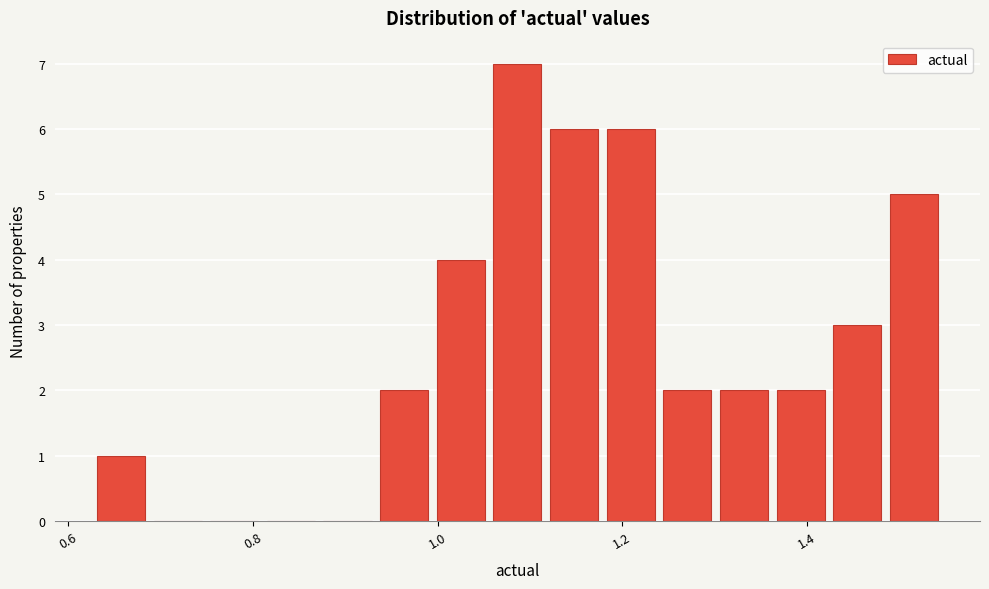

Around what value on the x-axis is the tallest bar? Give the approximate position of its centre, as read against the axis.

1.08